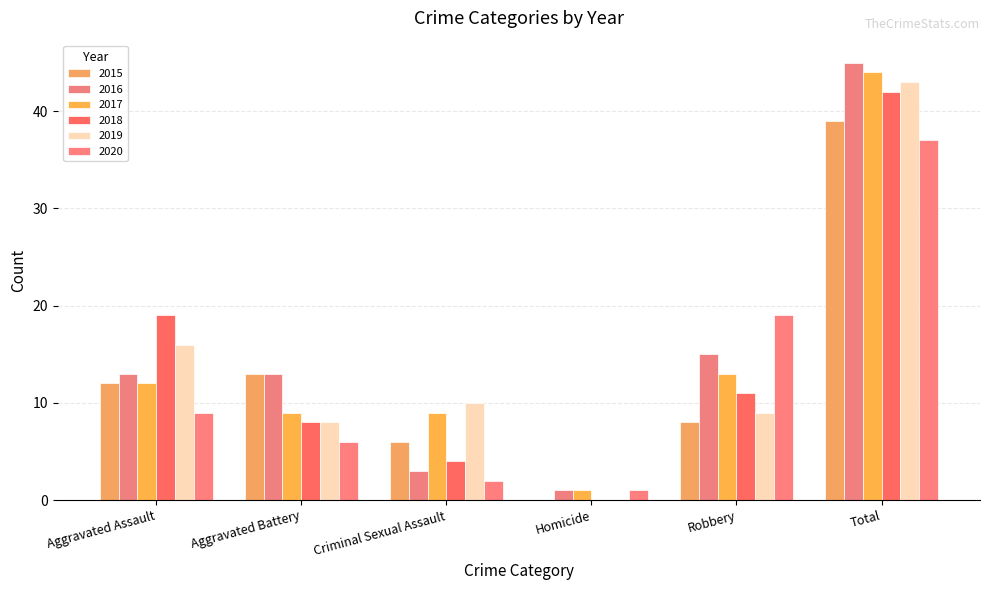

Reading left to right, transcribe all the data shown in this chart.

2015: 12	13	6	0	8	39
2016: 13	13	3	1	15	45
2017: 12	9	9	1	13	44
2018: 19	8	4	0	11	42
2019: 16	8	10	0	9	43
2020: 9	6	2	1	19	37